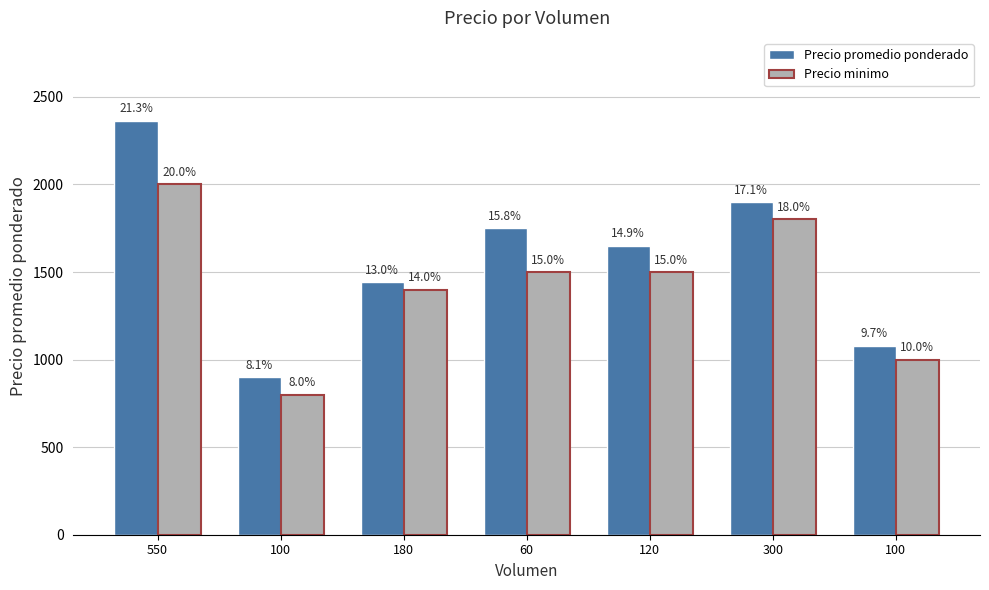

What are all the series names shown in the legend?

Precio promedio ponderado, Precio minimo